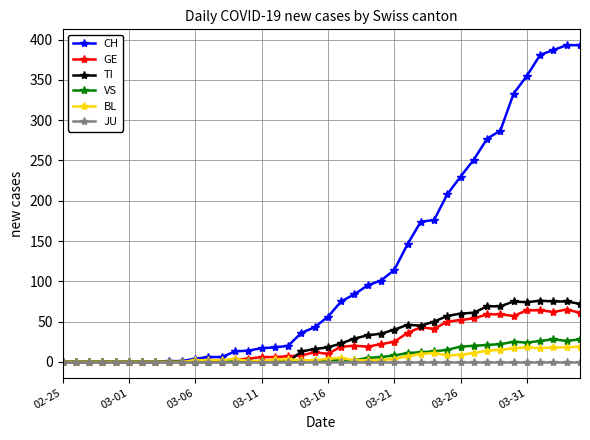

Which series has the largest range (max minus min)?

CH